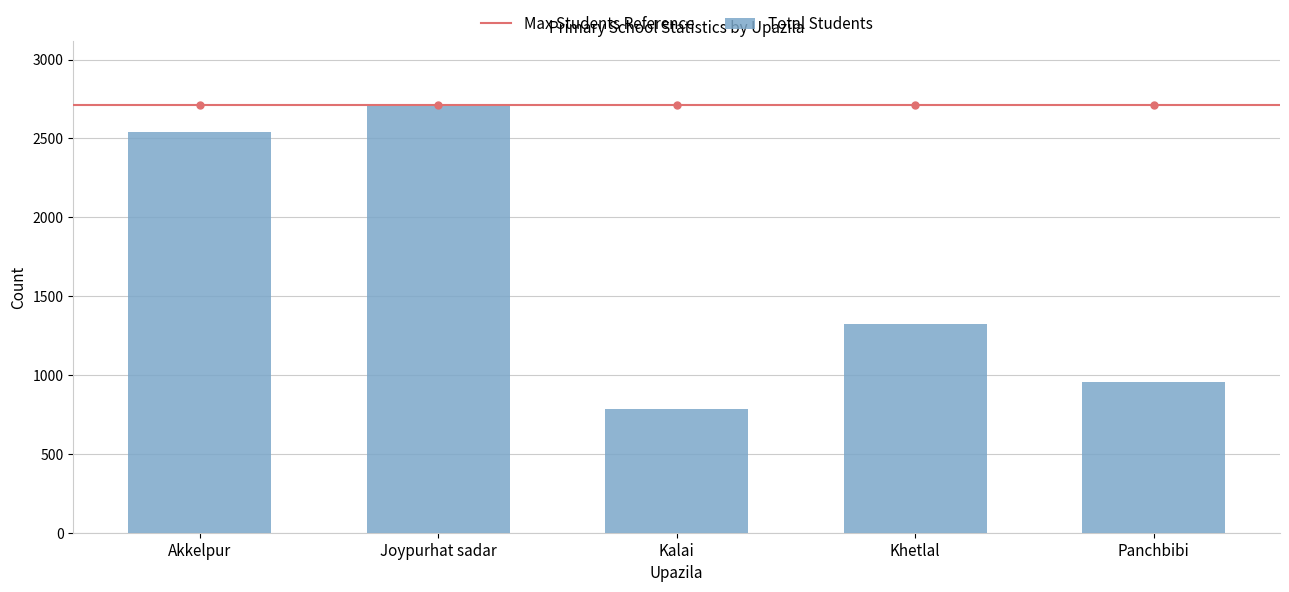

What is the value of the 5th bar from the left?

958